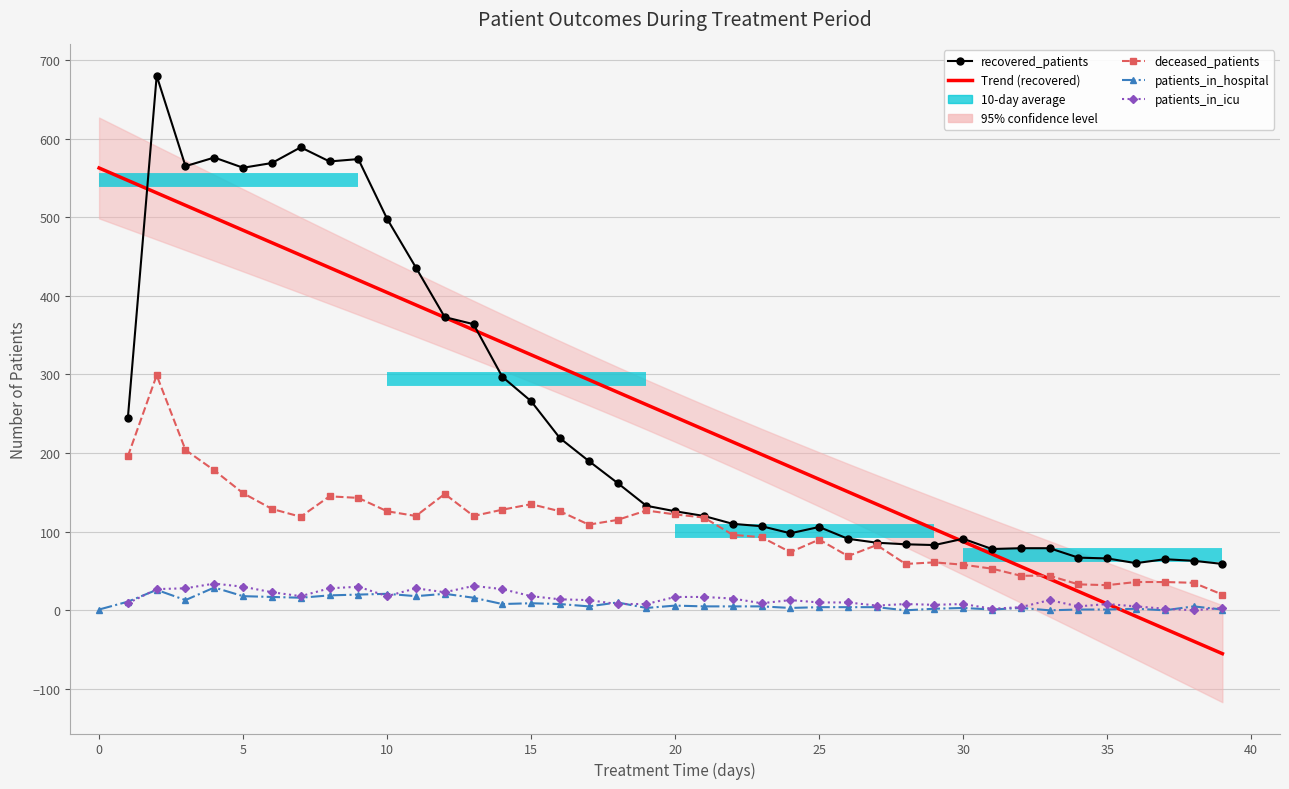

Rank the series at 26 from highest to lowest value.

Trend (recovered), recovered_patients, deceased_patients, patients_in_icu, patients_in_hospital